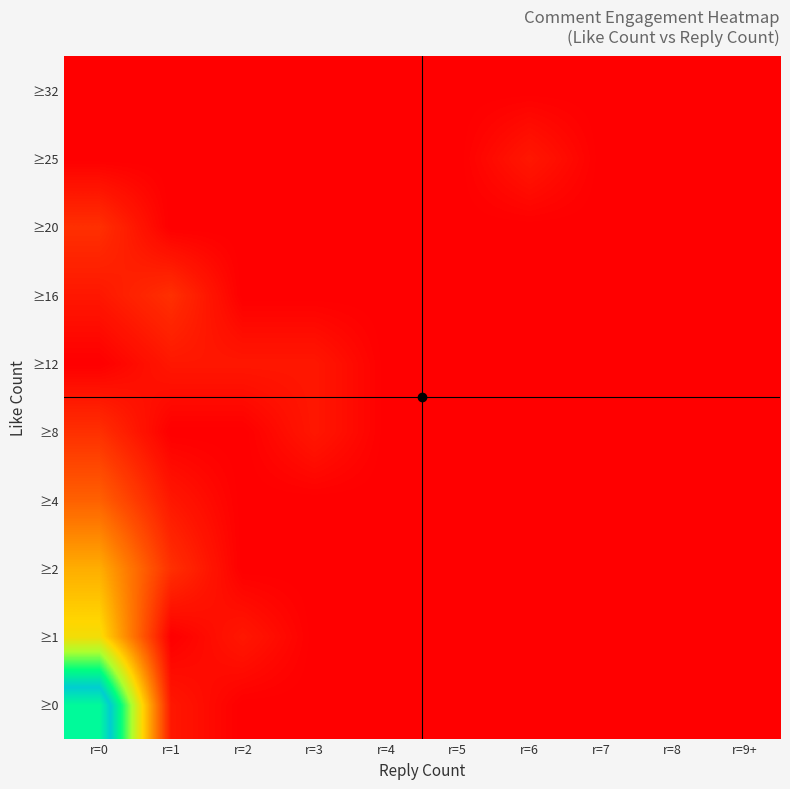

Reading left to right, what are all the values shown in this chart?

≥0: r=0=20	r=1=1	r=2=0	r=3=0	r=4=0	r=5=0	r=6=0	r=7=0	r=8=0	r=9+=0
≥1: r=0=9	r=1=0	r=2=1	r=3=0	r=4=0	r=5=0	r=6=0	r=7=0	r=8=0	r=9+=0
≥2: r=0=7	r=1=2	r=2=0	r=3=0	r=4=0	r=5=0	r=6=0	r=7=0	r=8=0	r=9+=0
≥4: r=0=4	r=1=1	r=2=0	r=3=0	r=4=0	r=5=0	r=6=0	r=7=0	r=8=0	r=9+=0
≥8: r=0=2	r=1=0	r=2=0	r=3=1	r=4=0	r=5=0	r=6=0	r=7=0	r=8=0	r=9+=0
≥12: r=0=0	r=1=1	r=2=1	r=3=1	r=4=0	r=5=0	r=6=0	r=7=0	r=8=0	r=9+=0
≥16: r=0=1	r=1=2	r=2=0	r=3=0	r=4=0	r=5=0	r=6=0	r=7=0	r=8=0	r=9+=0
≥20: r=0=2	r=1=0	r=2=0	r=3=0	r=4=0	r=5=0	r=6=0	r=7=0	r=8=0	r=9+=0
≥25: r=0=0	r=1=0	r=2=0	r=3=0	r=4=0	r=5=0	r=6=1	r=7=0	r=8=0	r=9+=0
≥32: r=0=0	r=1=0	r=2=0	r=3=0	r=4=0	r=5=0	r=6=0	r=7=0	r=8=0	r=9+=0